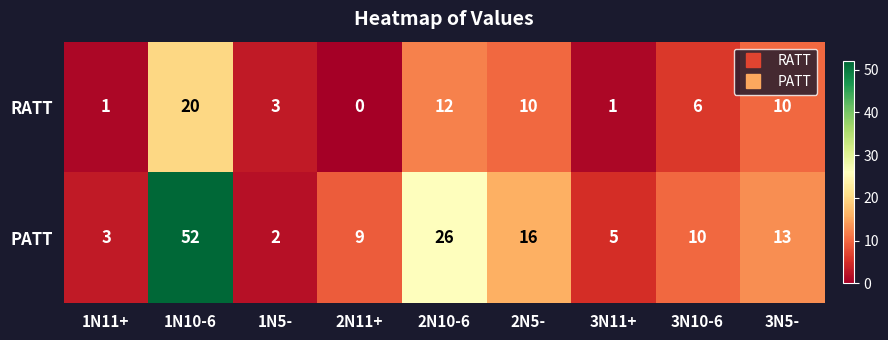

Rank the series by their maximum value, from lowest to highest.

RATT, PATT